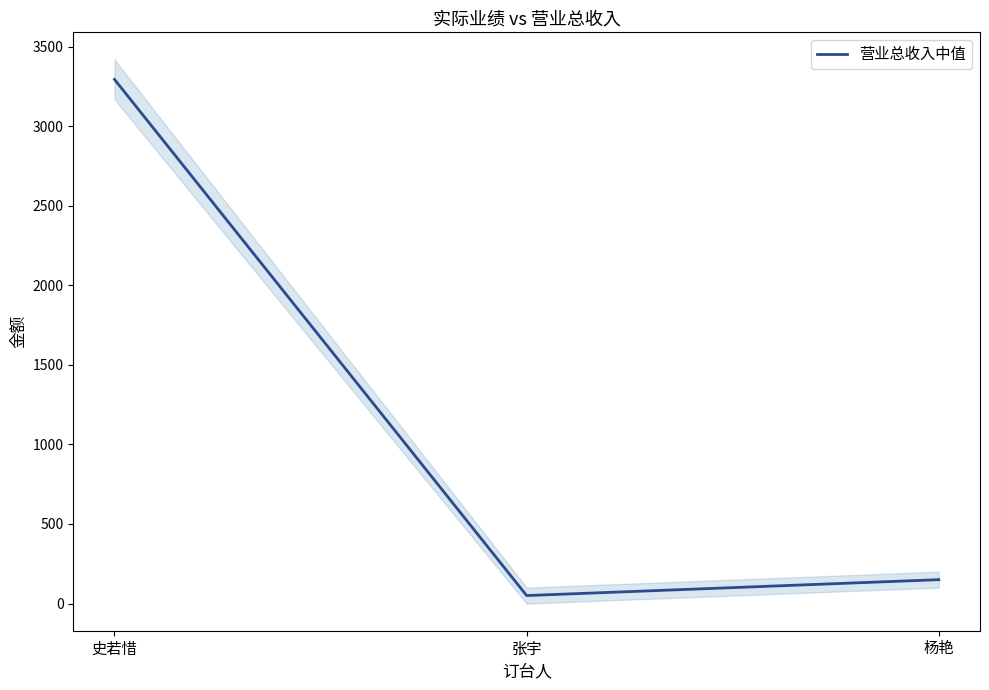

How many data points are less than 150?

1